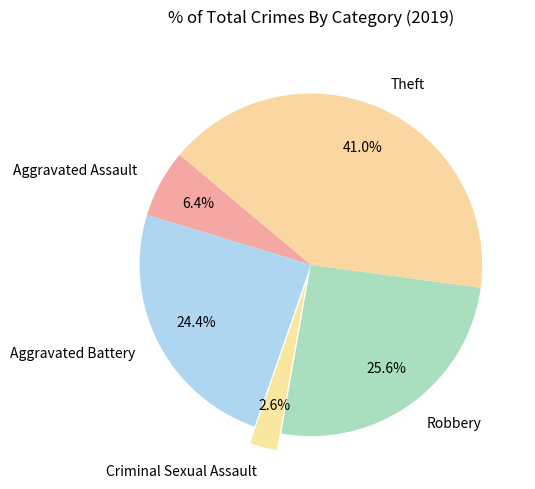

How many slices are in this pie chart?

5